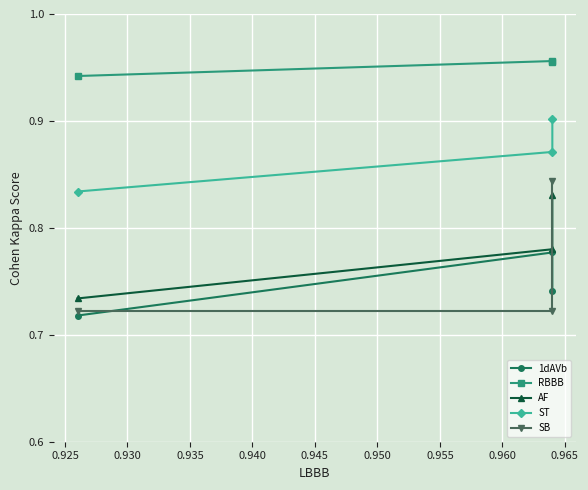

What is the minimum value shown in the chart?

0.7